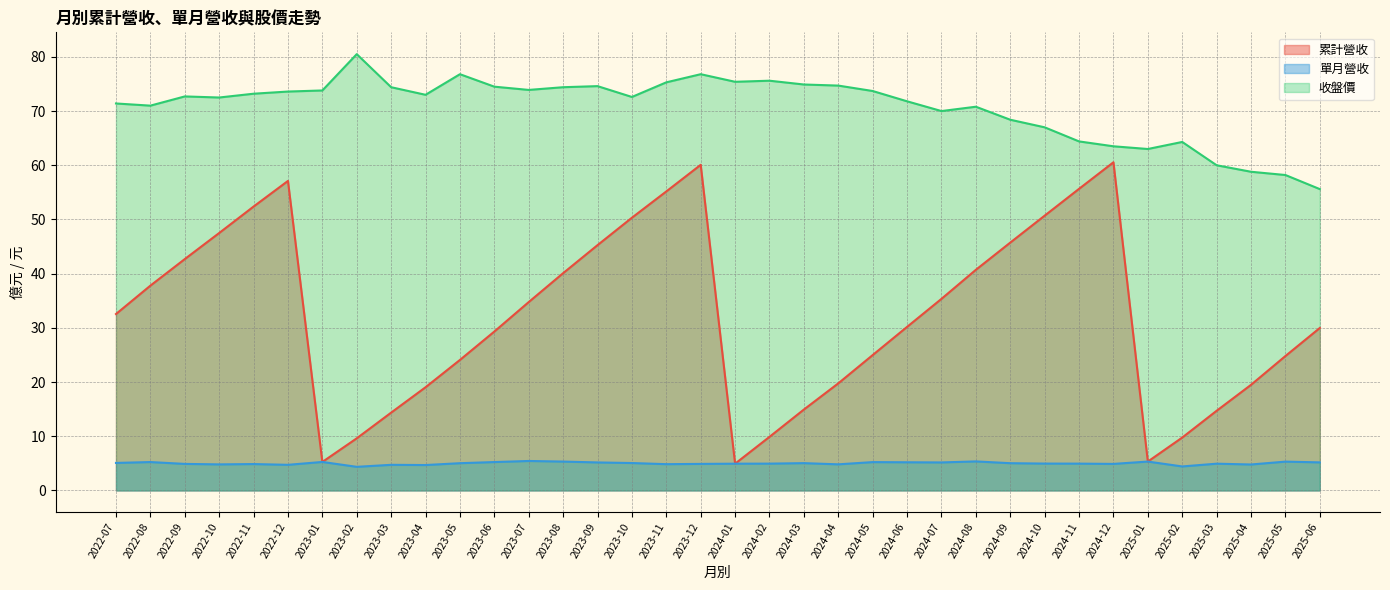

What is the minimum value shown in the chart?

4.4